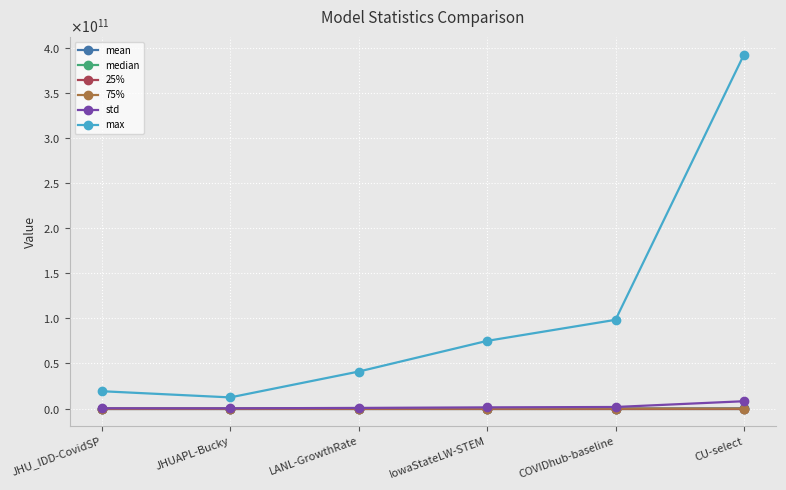

Does the chart display data point markers on the line(s)?

Yes